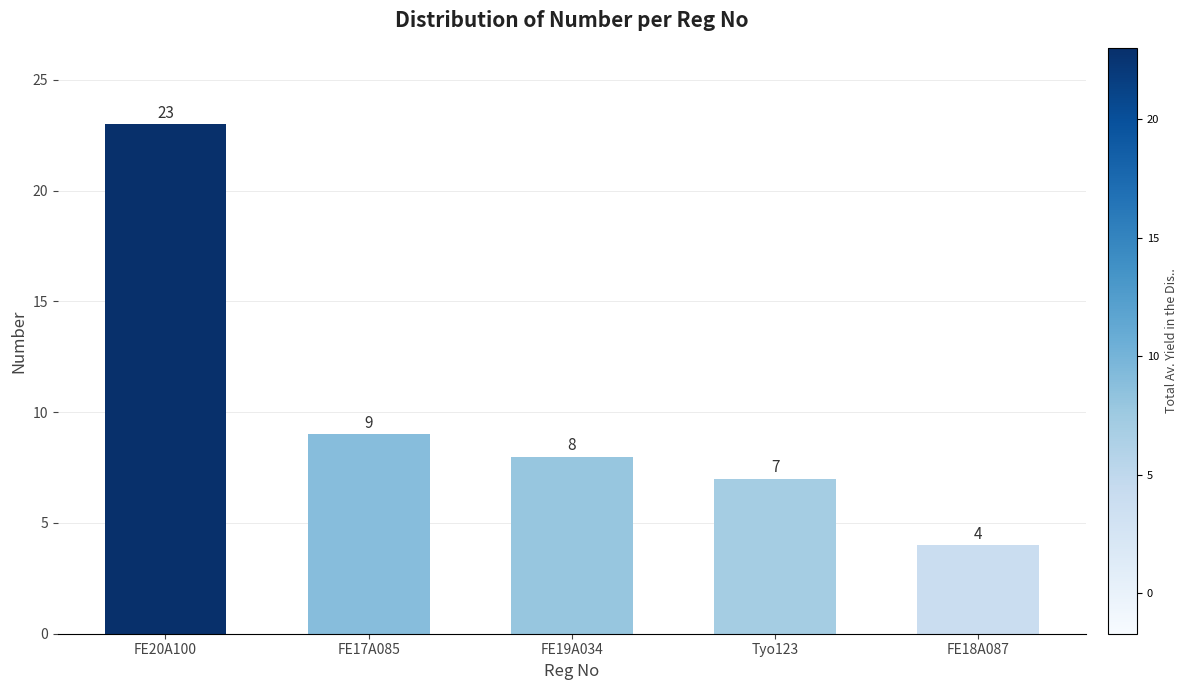

Rank the categories by value from lowest to highest.

FE18A087, Tyo123, FE19A034, FE17A085, FE20A100